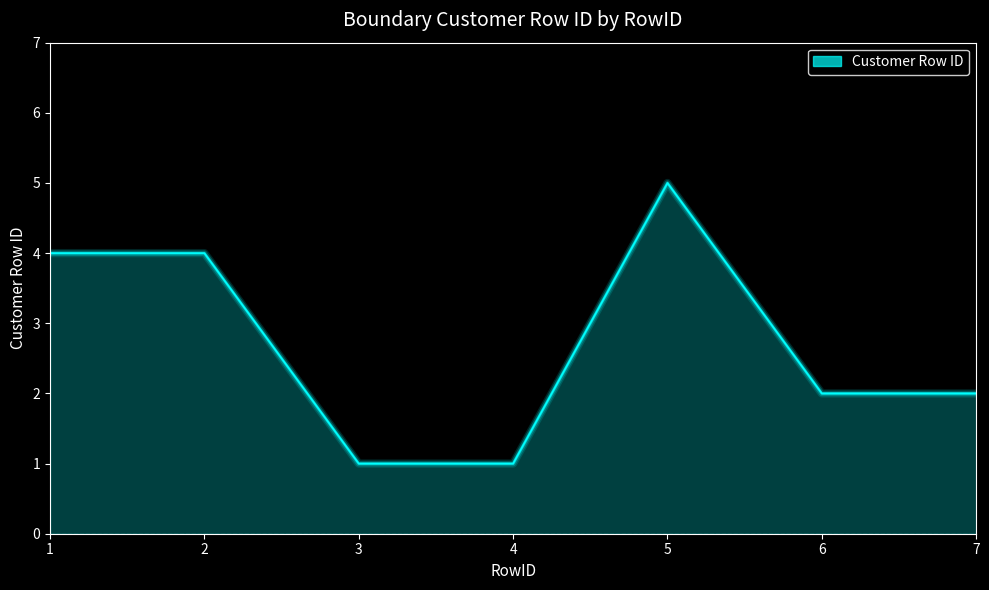

What is the difference between the values at 5 and 4?

4